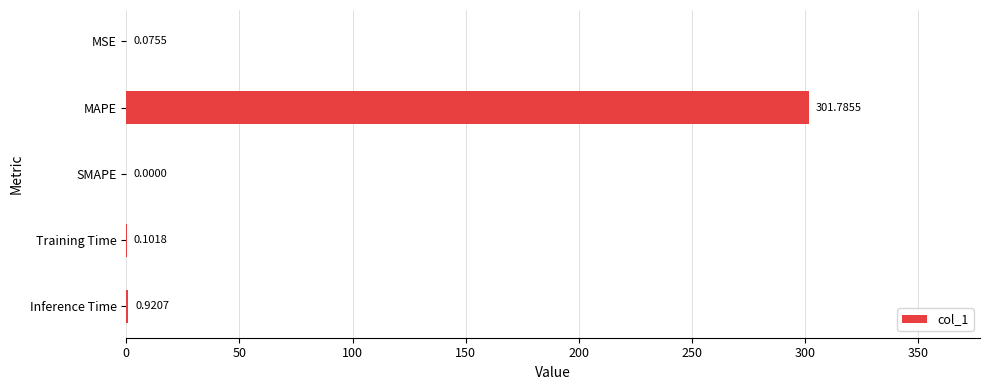

Which label corresponds to the largest value in the chart?

MAPE